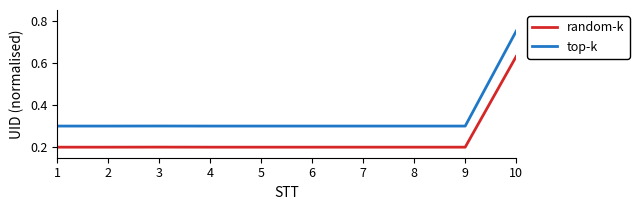

Which category has the highest value across all series?

10